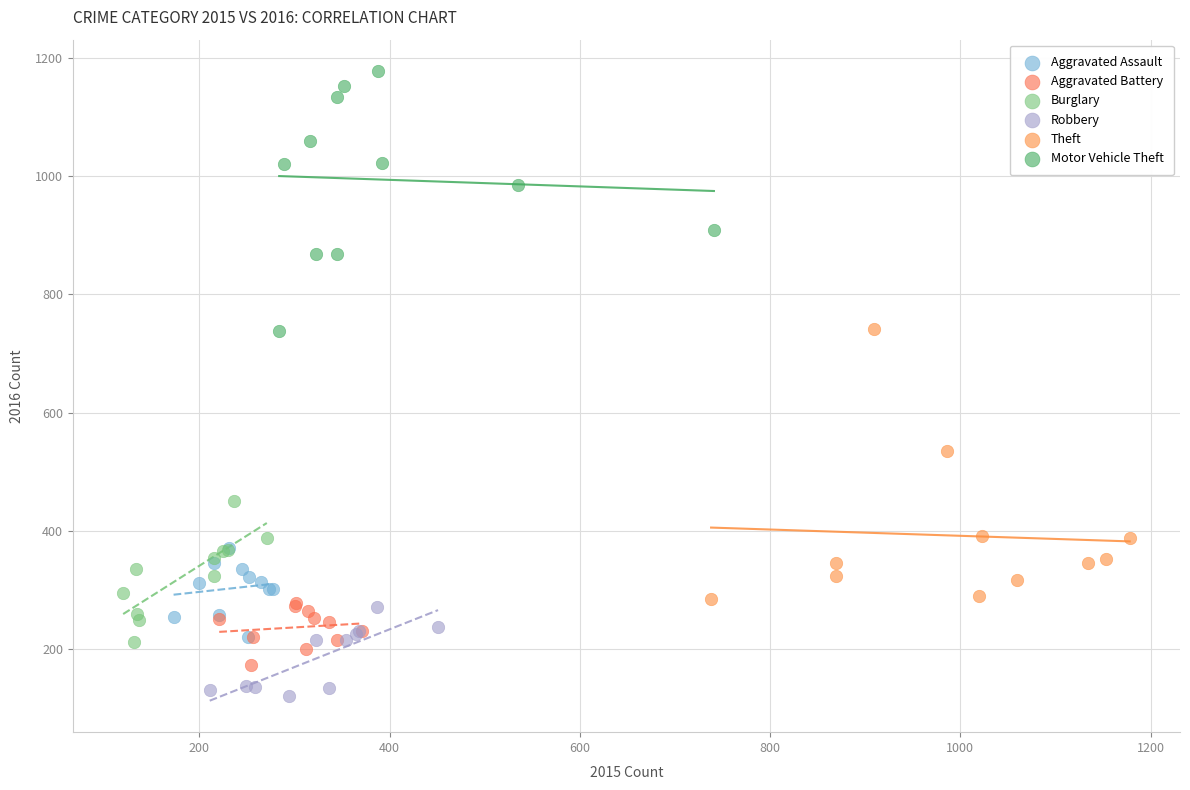

Which series reaches the minimum Y coordinate?

Robbery